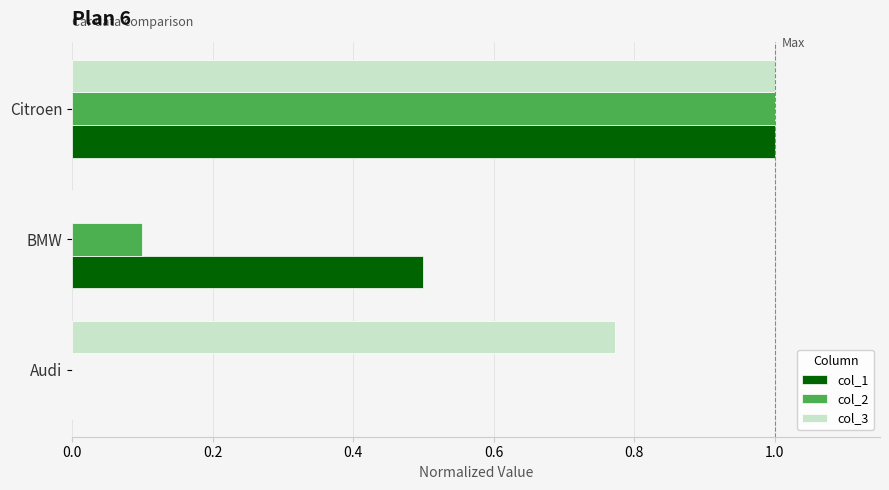

What is the sum of the col_1 values at Citroen and Audi?

1.0